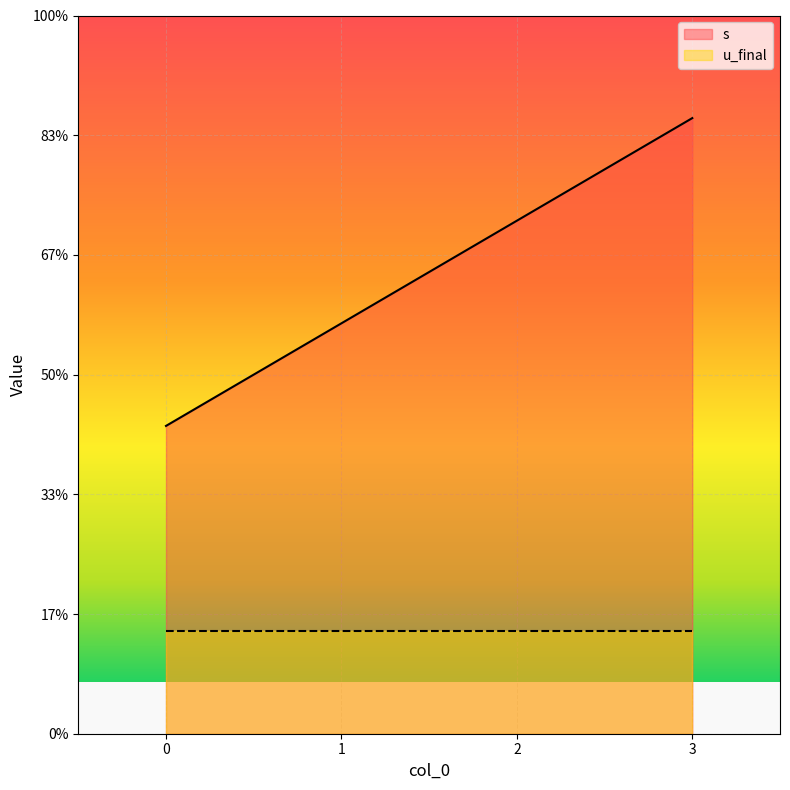

How many categories are shown in the chart?

4